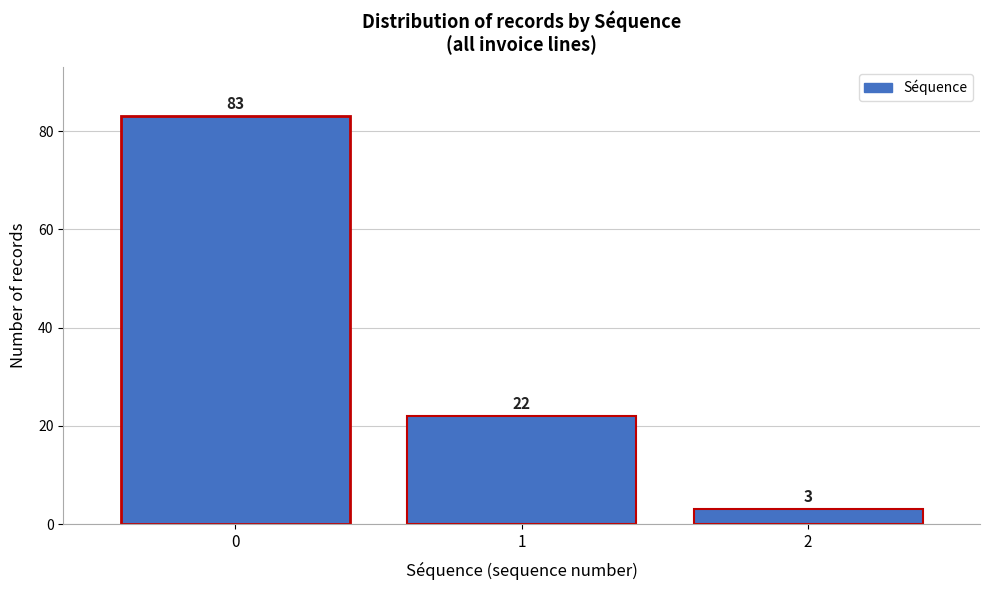

Reading left to right, list all the values displayed in this chart.

0=83	1=22	2=3